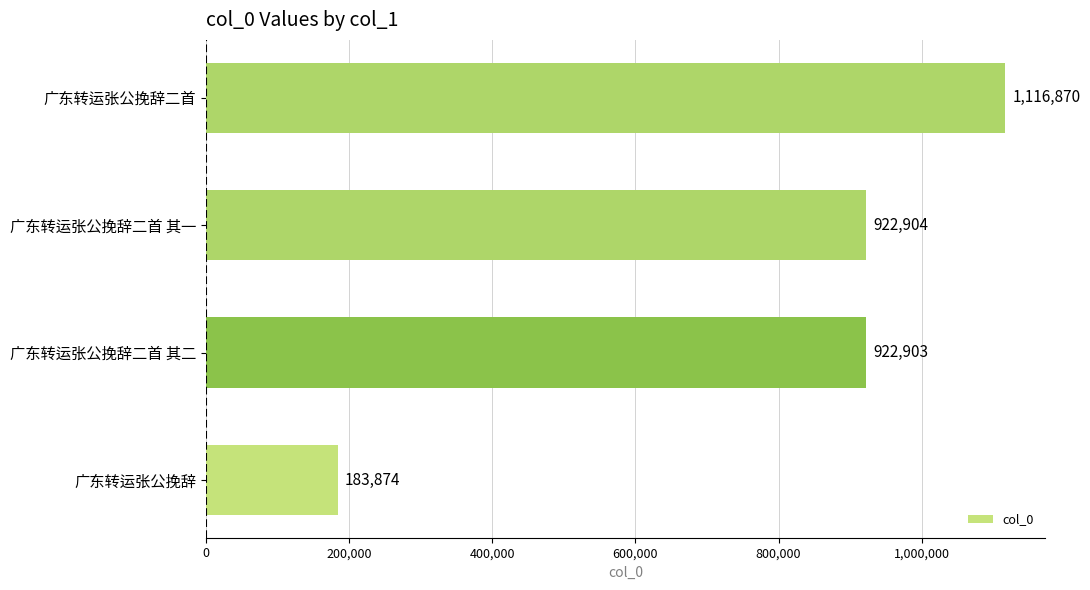

Rank the categories by value from lowest to highest.

广东转运张公挽辞, 广东转运张公挽辞二首 其二, 广东转运张公挽辞二首 其一, 广东转运张公挽辞二首